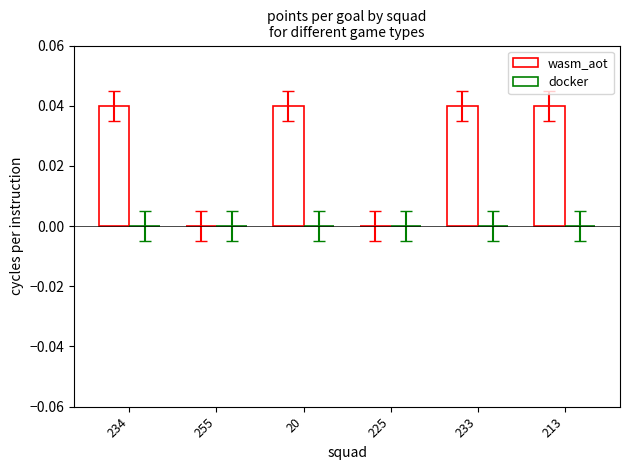

What is the label of the 1st bar from the left?

234